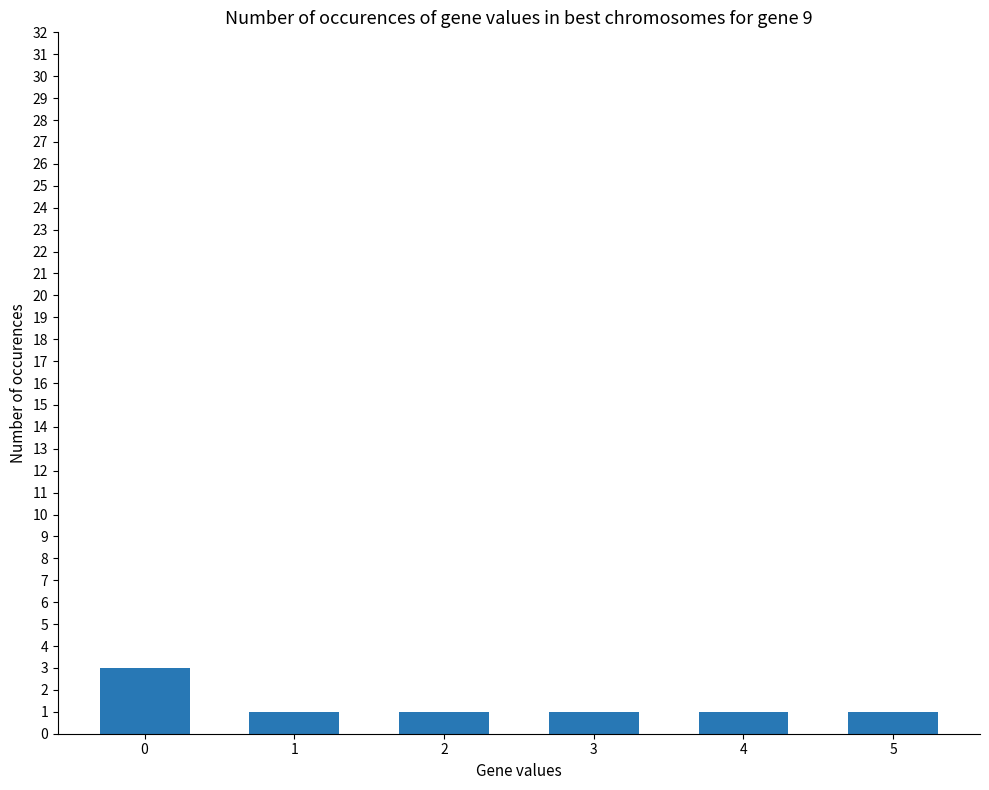

What is the maximum value shown in the chart?

3